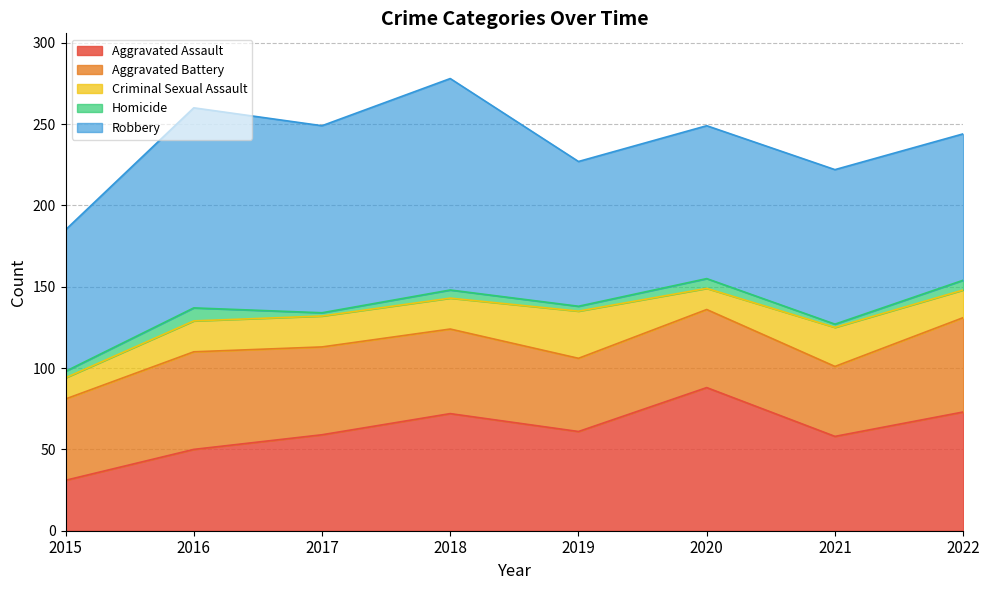

At 2019, list the series in order from smallest to largest.

Homicide, Criminal Sexual Assault, Aggravated Battery, Aggravated Assault, Robbery